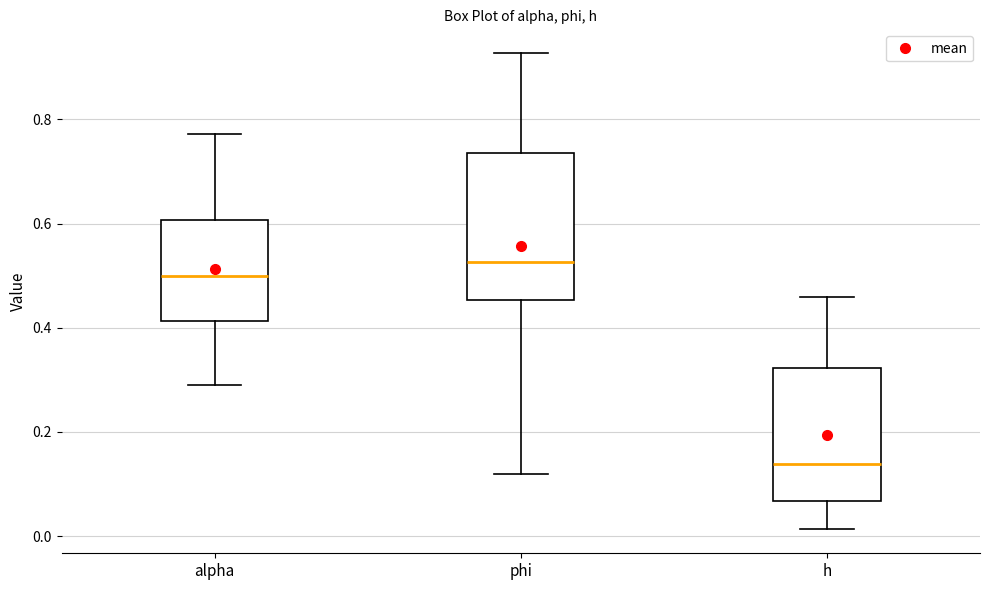

Comparing the boxes themselves (not the whiskers), which one is the tallest?

phi